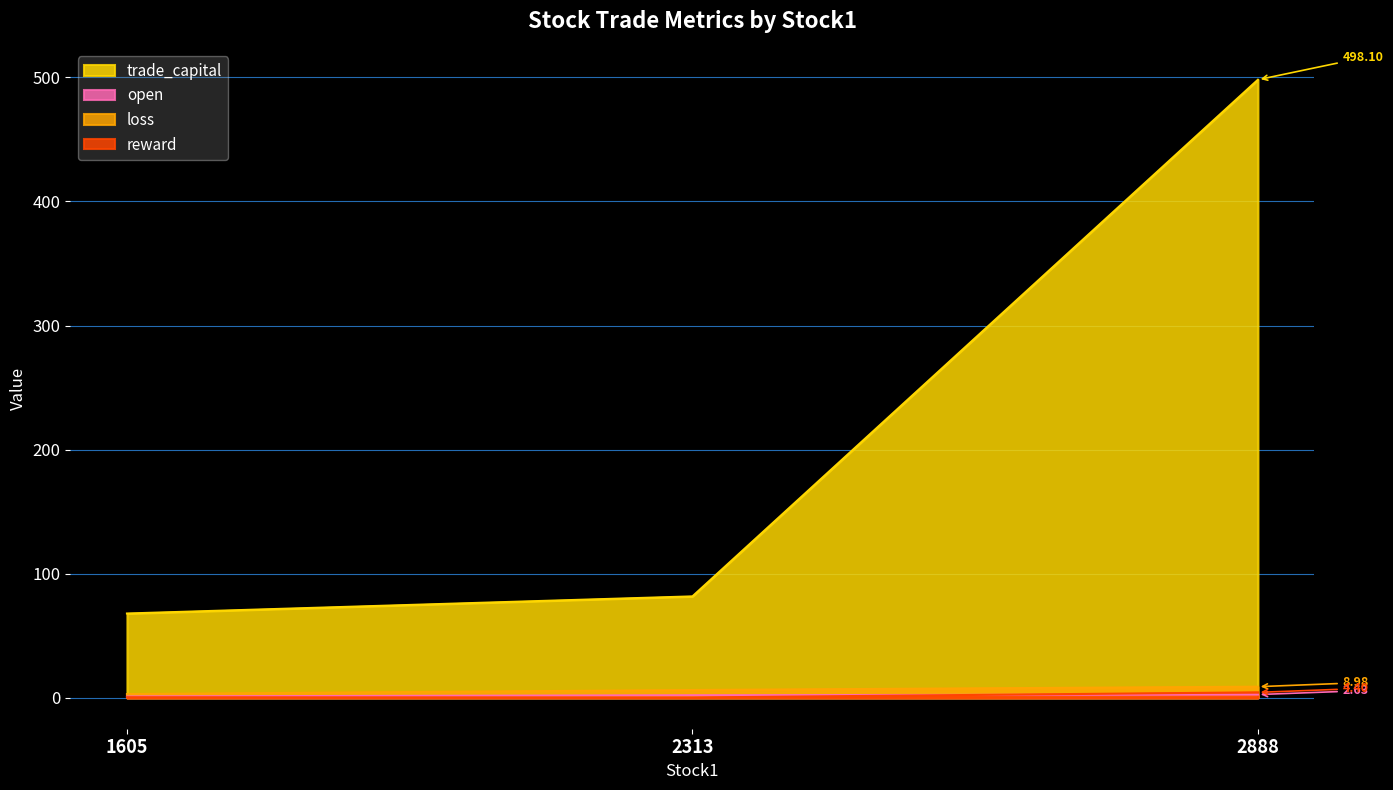

What is the total value across all series at 1605?

72.6